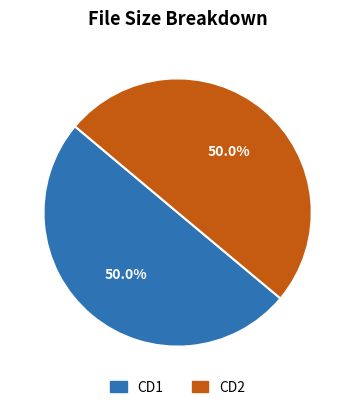

What is the ratio of the value at CD1 to the value at CD2?

1.0